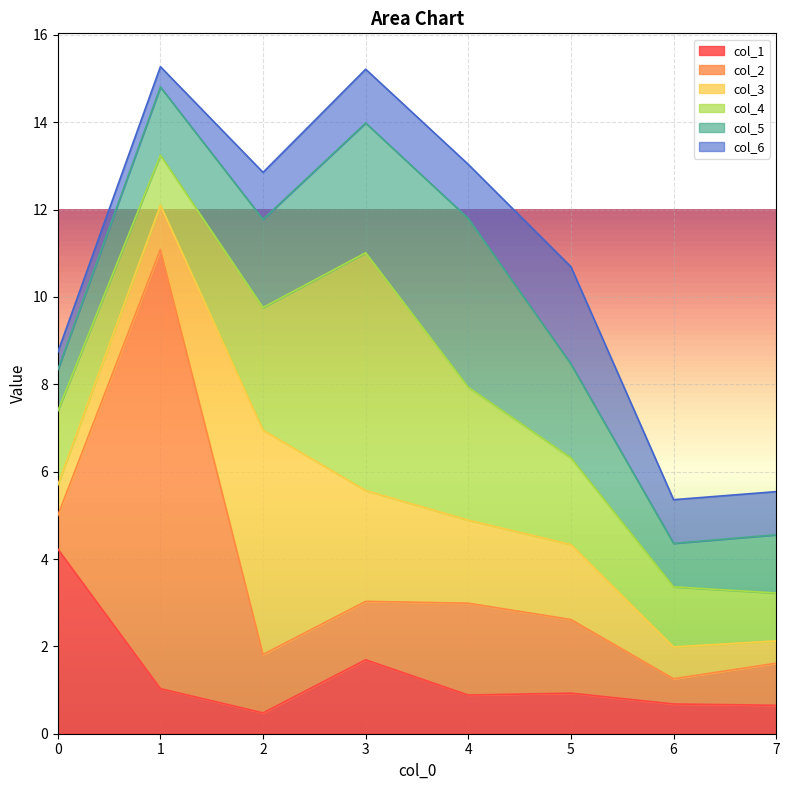

At which label is col_2 closest to 5?

4